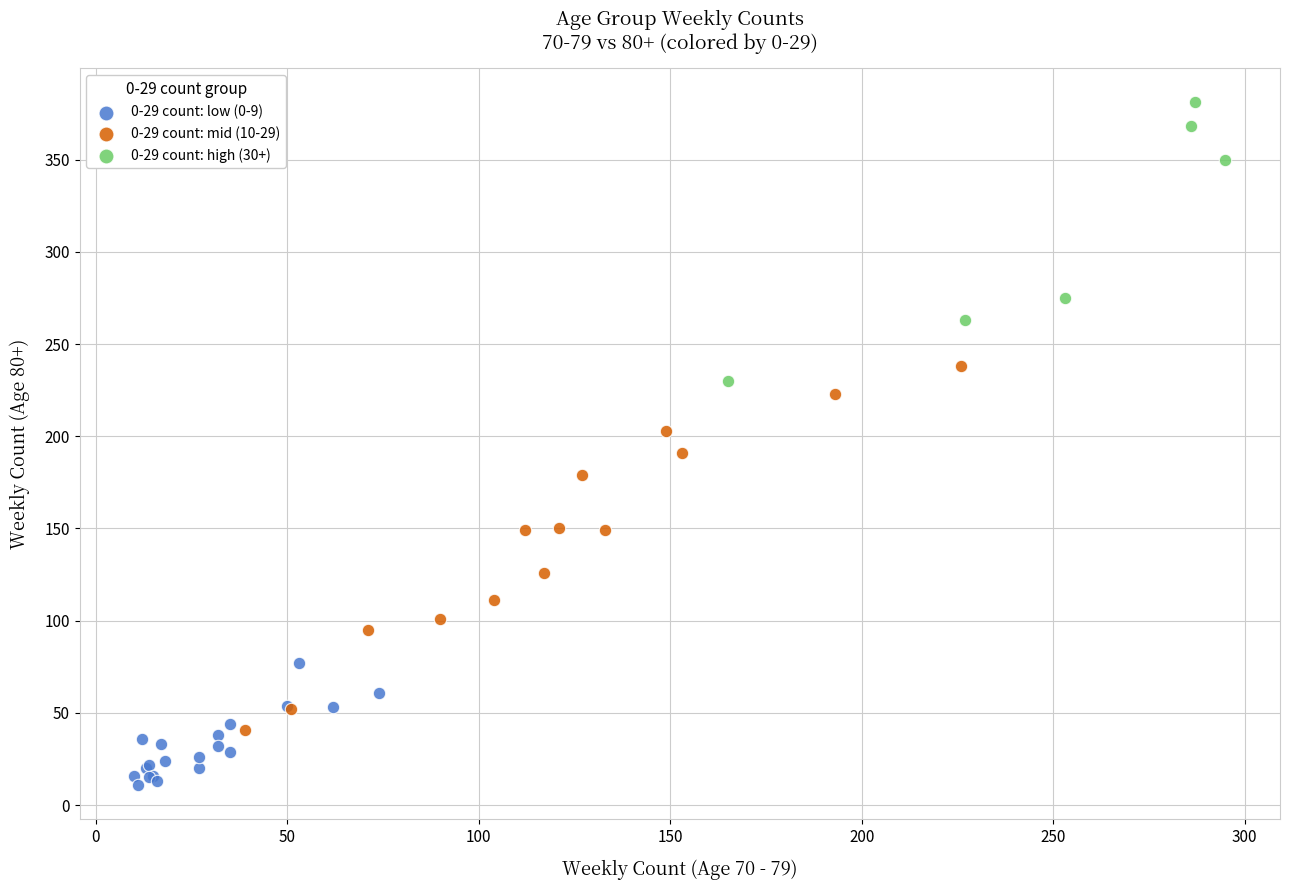

Which series contains the lowest Y value?

0-29 count: low (0-9)